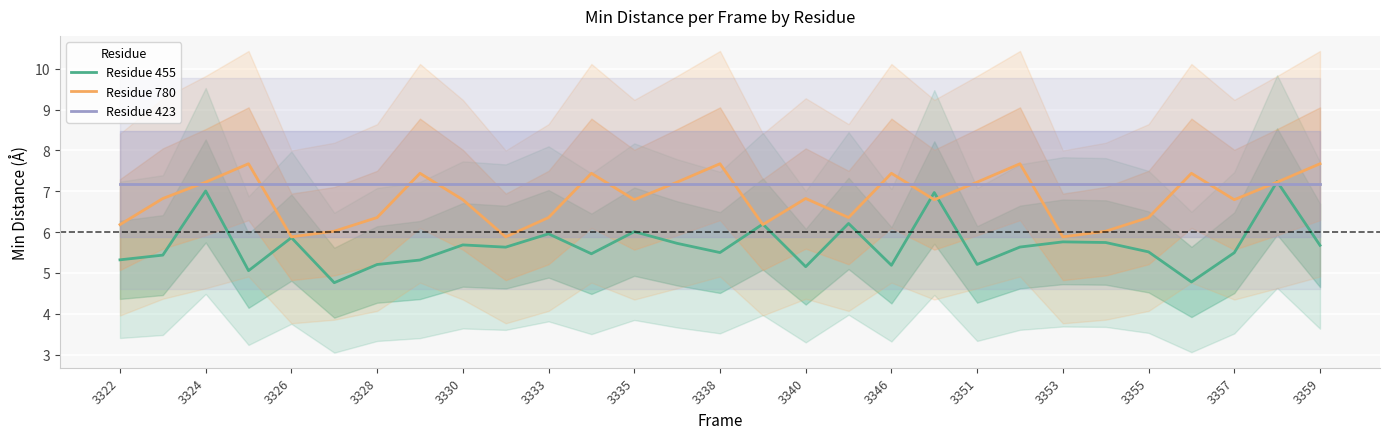

The value of Residue 455 at 25 is 6.6. True or false?

False